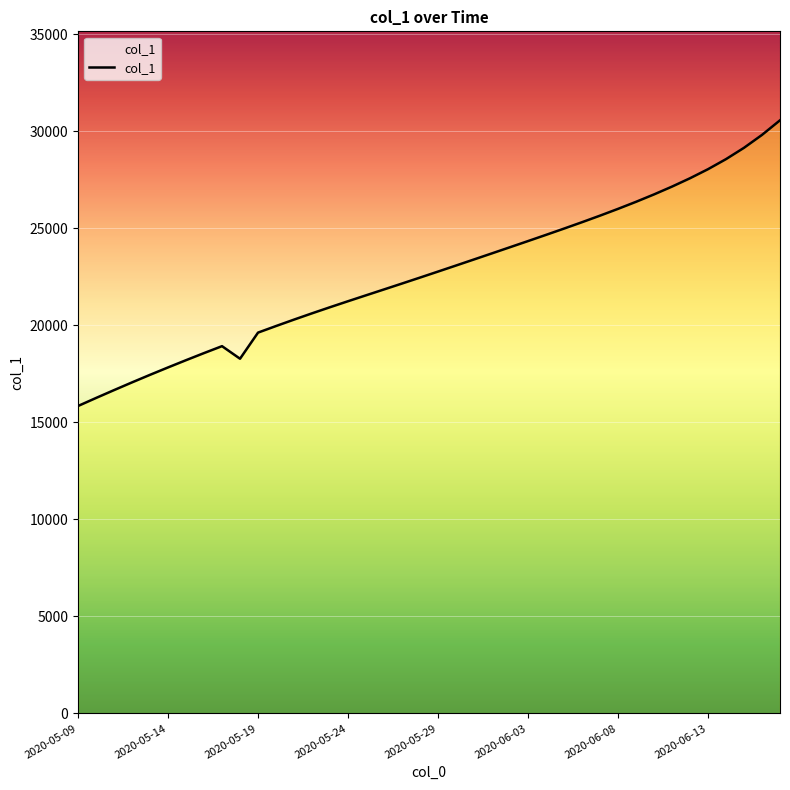

What is the greatest value displayed?

30564.5